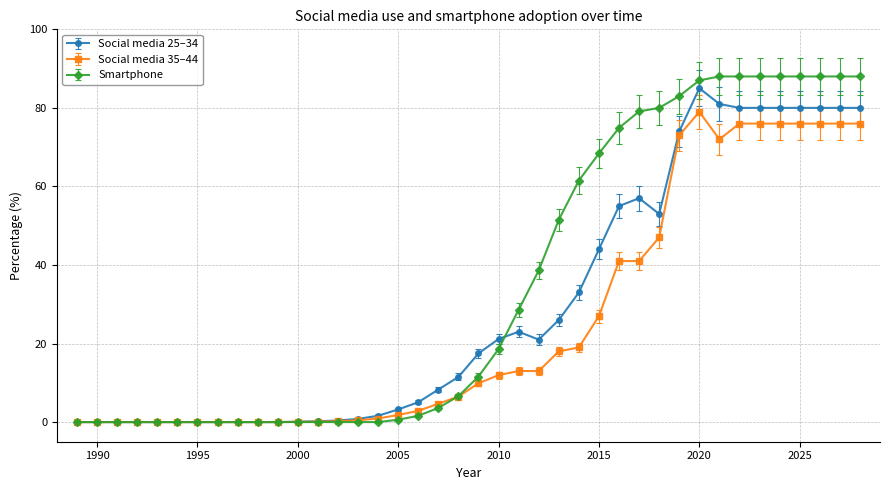

List the series in order of their overall mean, lowest first.

Social media 35–44, Social media 25–34, Smartphone